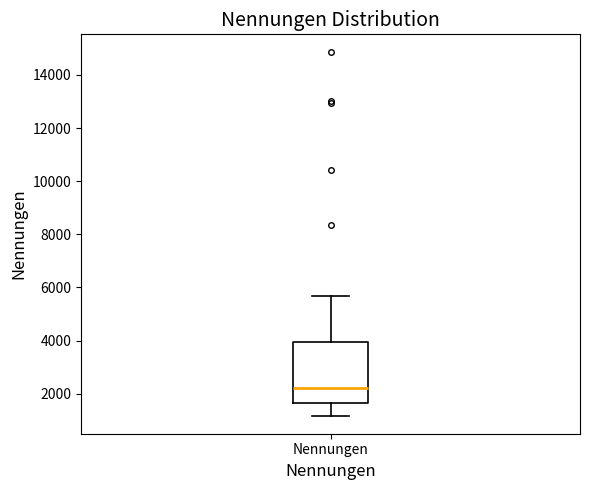

Read this box plot against the y-axis: the position of the median line, the range covered by the box, and the ends of both whiskers. The values are not printed on the chart, so give them approximately, as read against the axis.

median 2200, box 1600 to 4000, whiskers 1200 to 5600